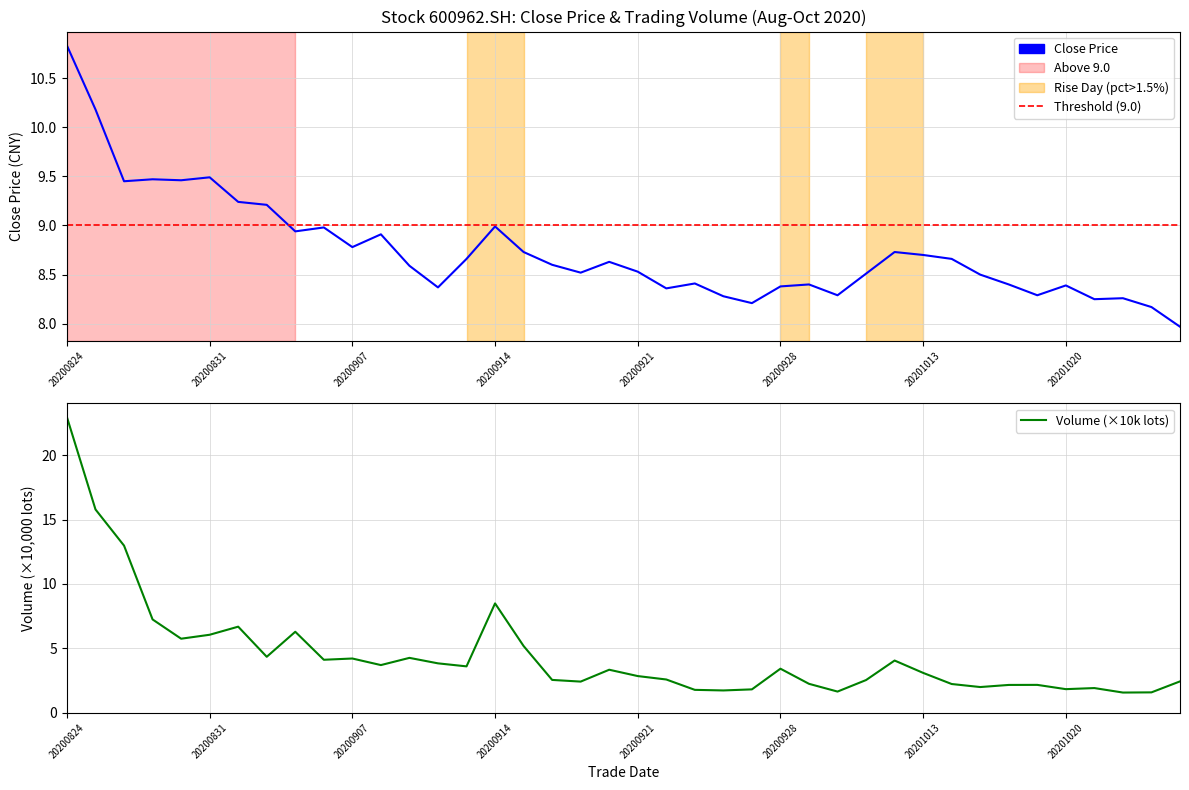

List the series in order of their overall mean, highest first.

close, vol